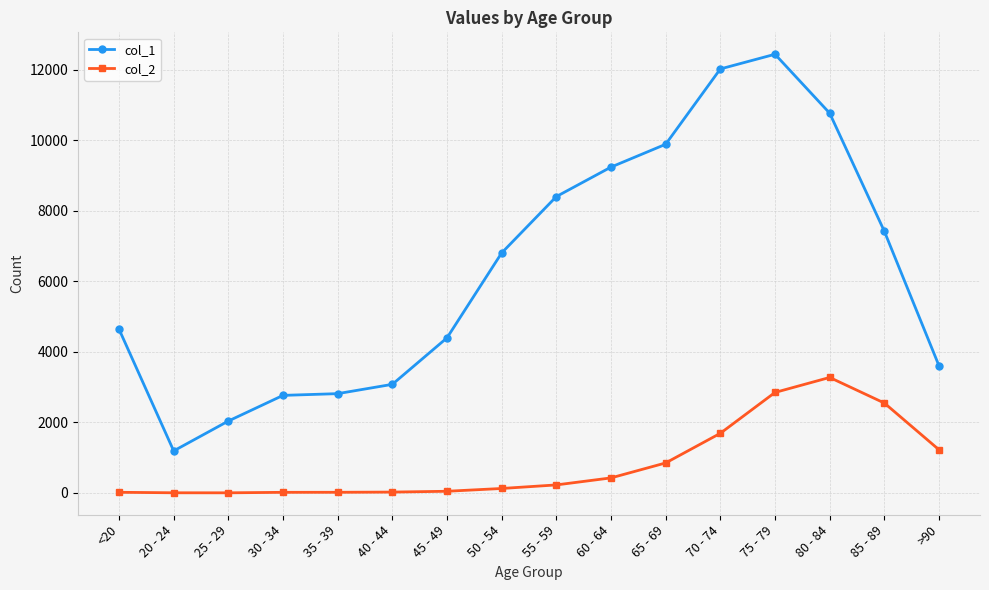

True or false: col_1 and col_2 intersect in this chart.

False